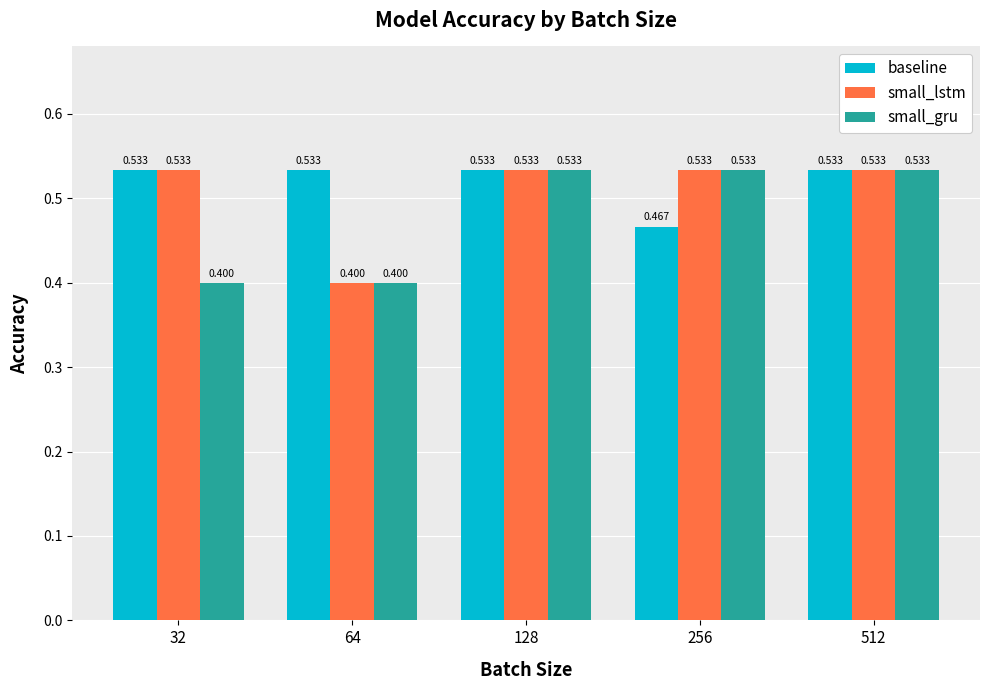

Between 32 and 256, which series saw the biggest shift?

small_gru